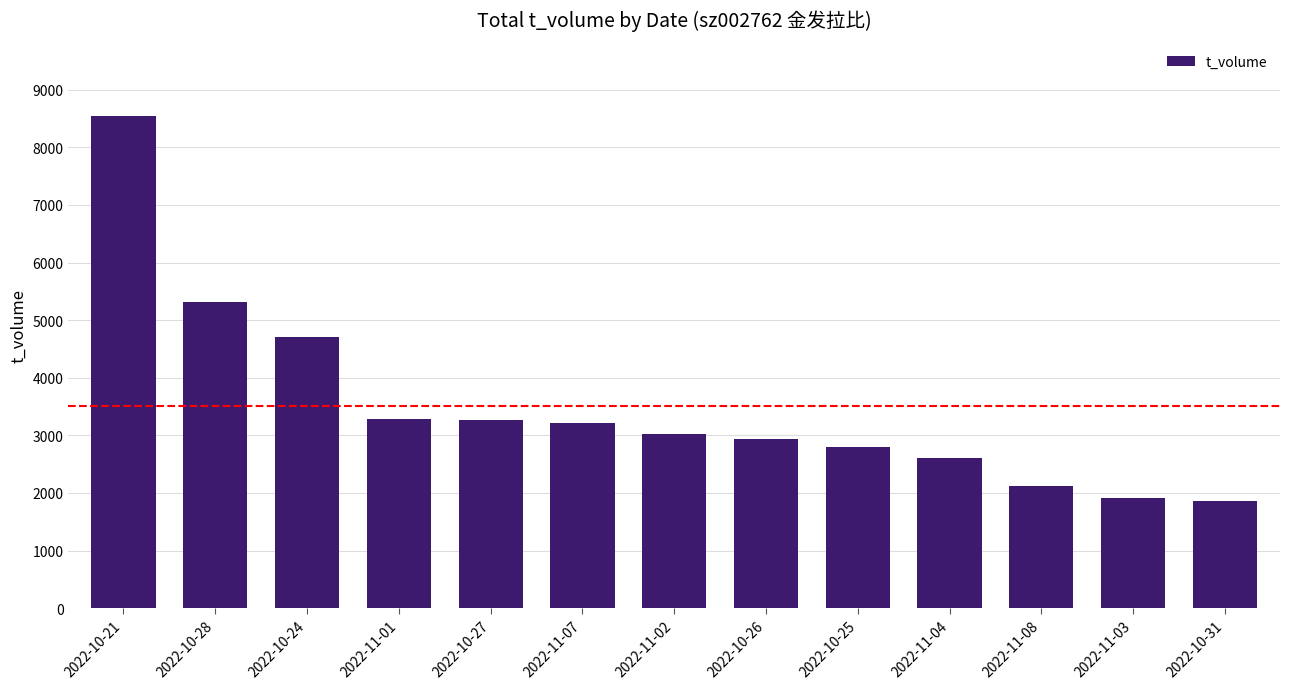

How many distinct data groups are displayed?

1